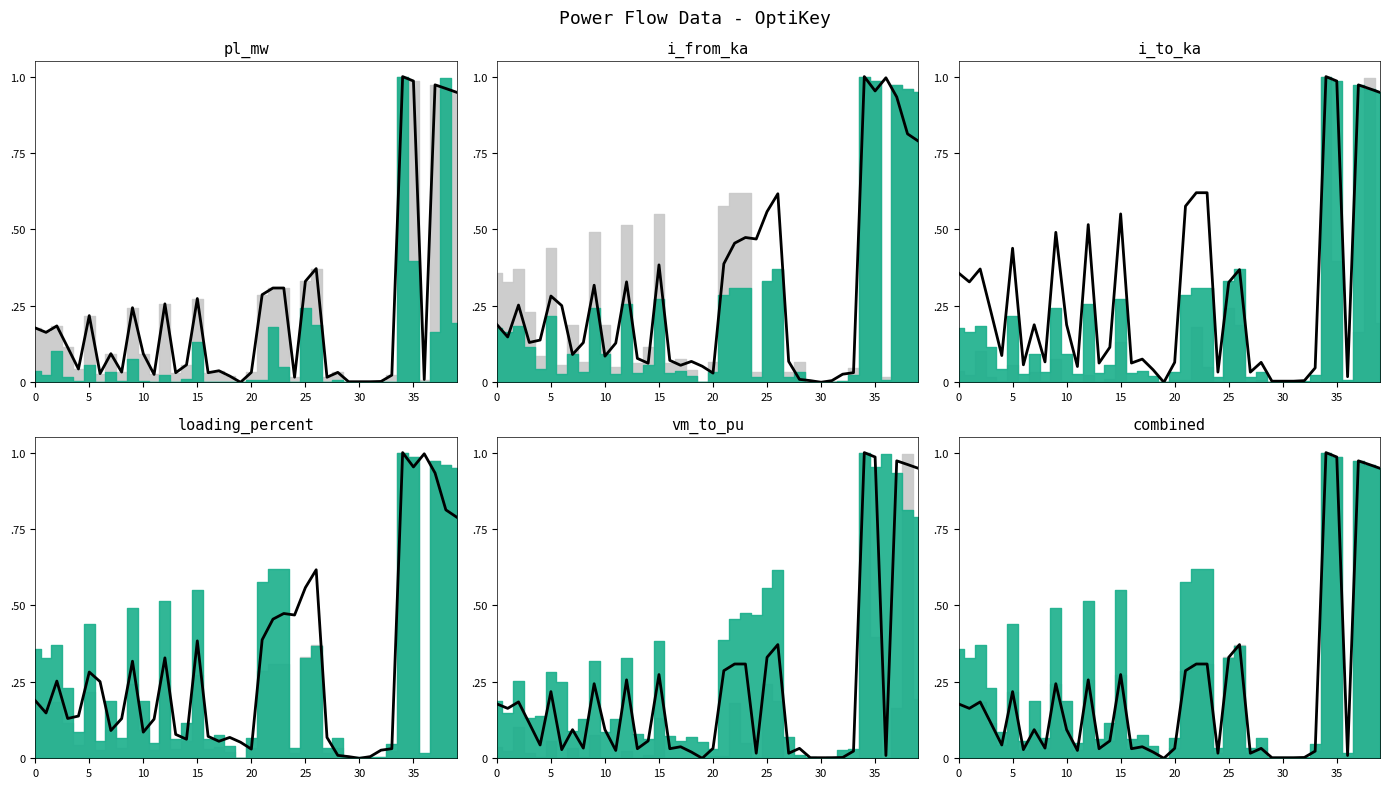

How many positive values are there?

39